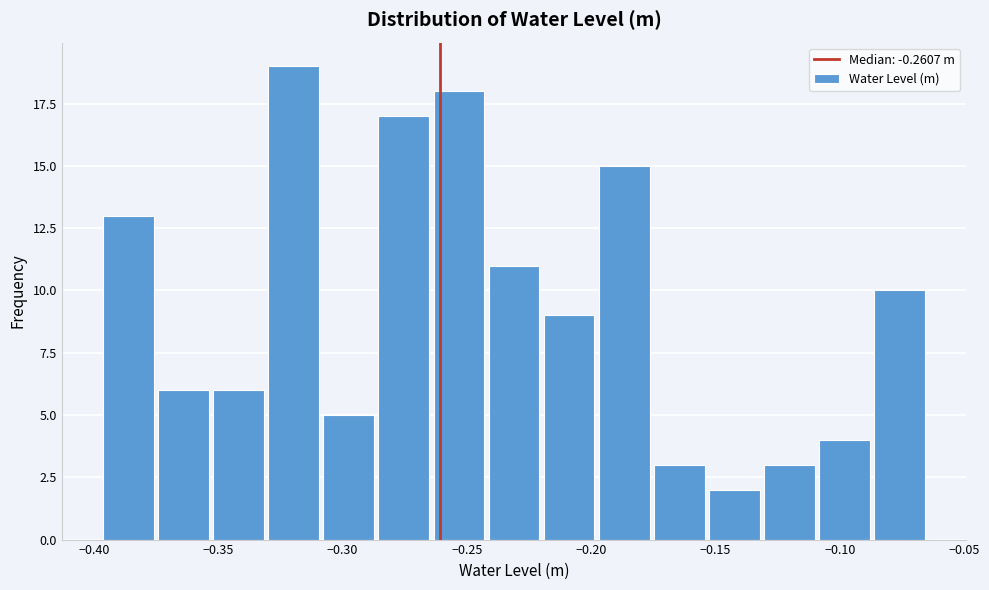

Reading left to right, list every bar in this chart as the range it spans on the x-axis followed by its height. Neither the bar edges nor the heights are printed on the chart, so give them approximately, as read against the axes.

-0.395 to -0.375: 13
-0.375 to -0.355: 6
-0.355 to -0.330: 6
-0.330 to -0.310: 19
-0.310 to -0.285: 5
-0.285 to -0.265: 17
-0.265 to -0.240: 18
-0.240 to -0.220: 11
-0.220 to -0.200: 9
-0.200 to -0.175: 15
-0.175 to -0.155: 3
-0.155 to -0.130: 2
-0.130 to -0.110: 3
-0.110 to -0.085: 4
-0.085 to -0.065: 10